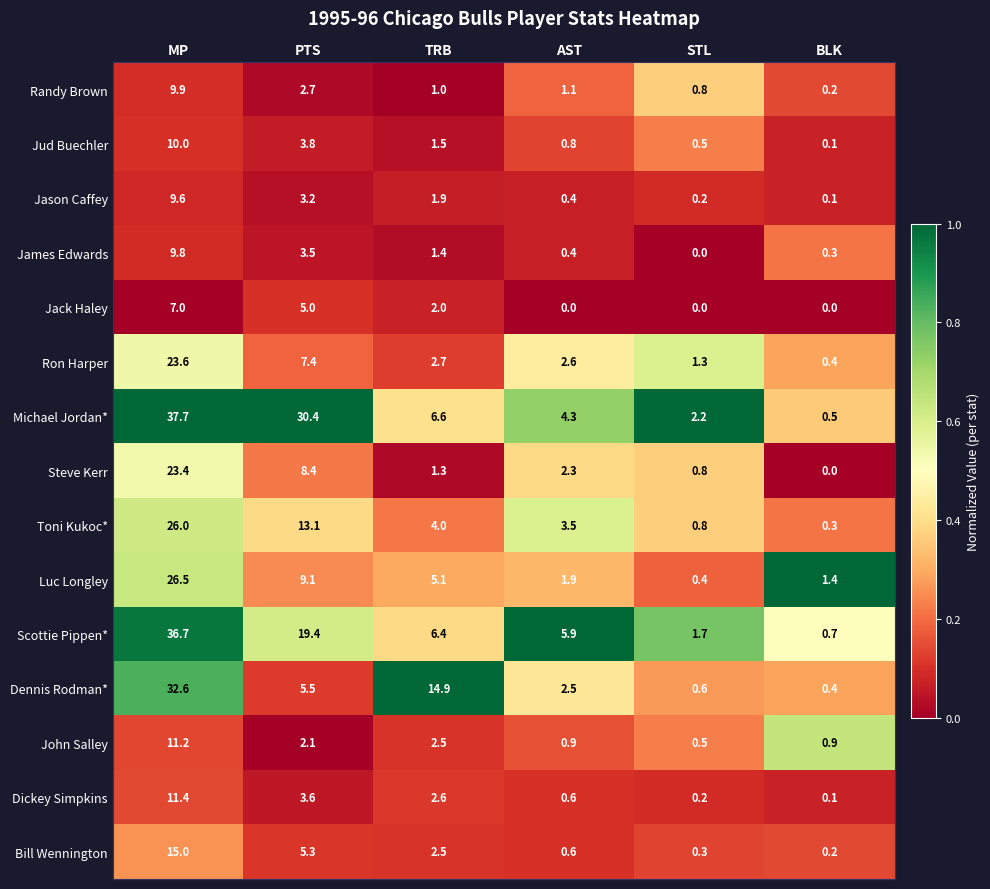

Rank the series by their maximum value, from highest to lowest.

Michael Jordan*, Scottie Pippen*, Dennis Rodman*, Luc Longley, Toni Kukoc*, Ron Harper, Steve Kerr, Bill Wennington, Dickey Simpkins, John Salley, Jud Buechler, Randy Brown, James Edwards, Jason Caffey, Jack Haley